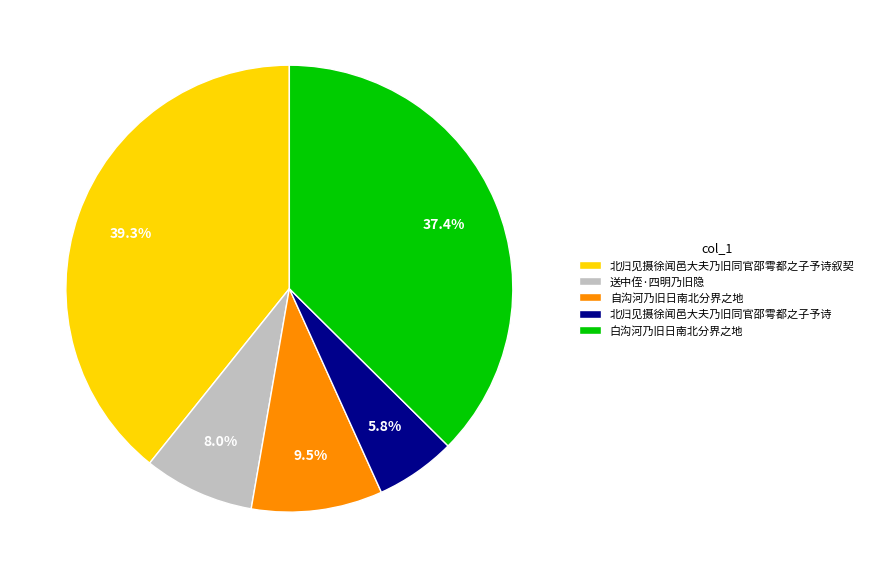

Do 北归见摄徐闻邑大夫乃旧同官邵雩都之子予诗叙契 and 自沟河乃旧日南北分界之地 together represent more than half of the pie?

No